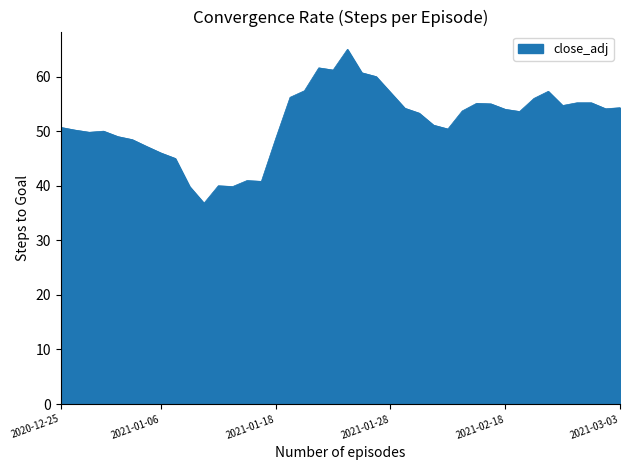

What is the minimum value shown in the chart?

36.8